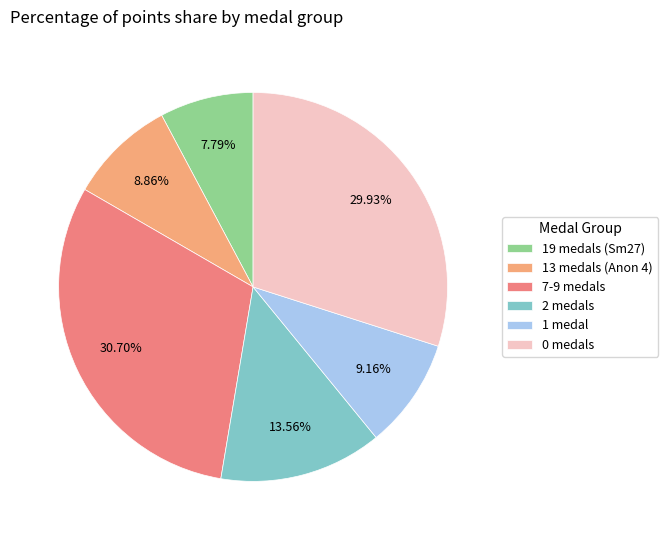

How many segments does this pie chart have?

6